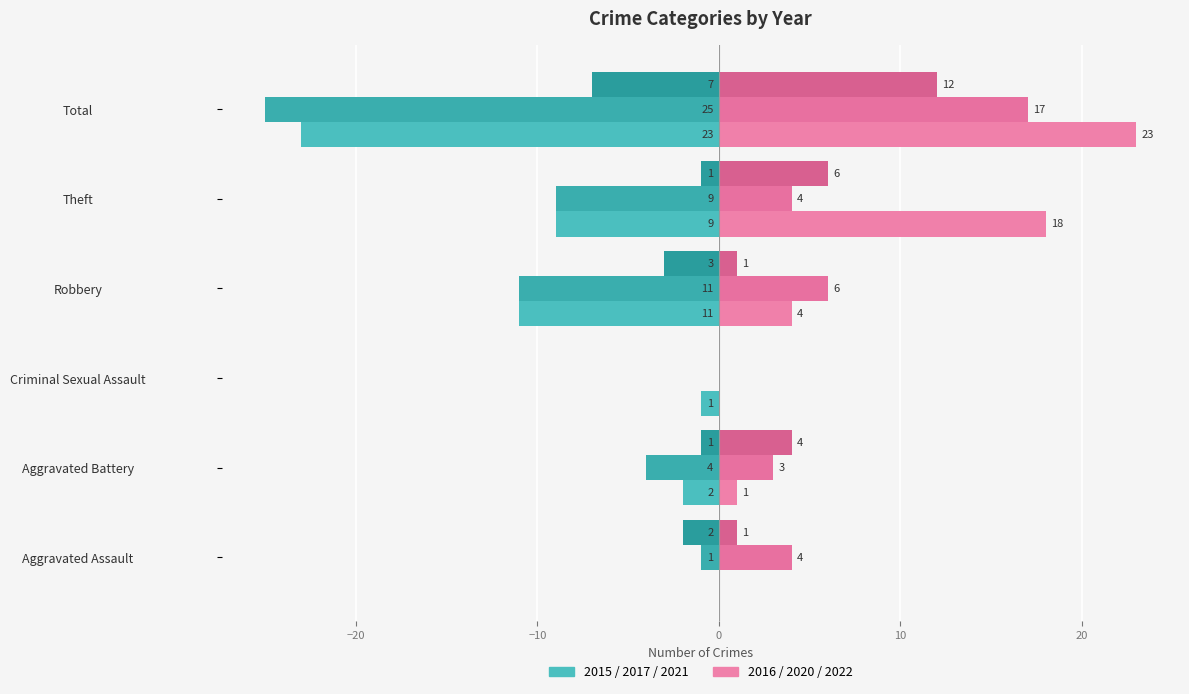

How many categories are shown in the chart?

6